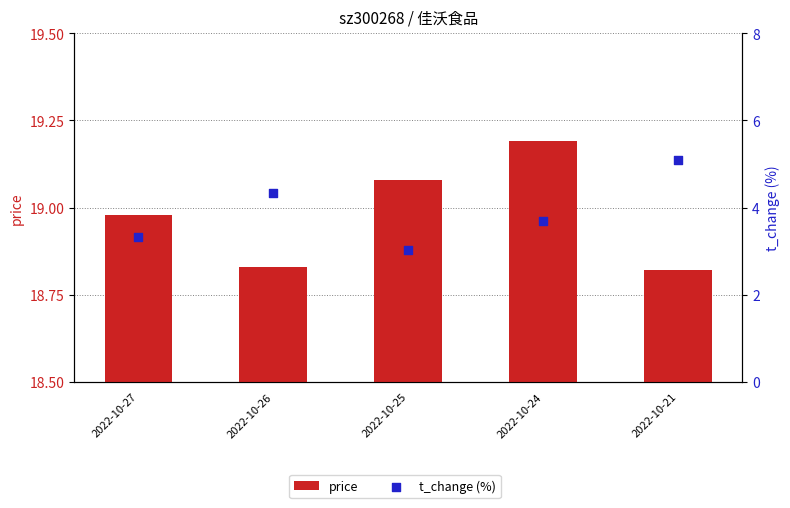

At how many categories does at least one series exceed 19?

2